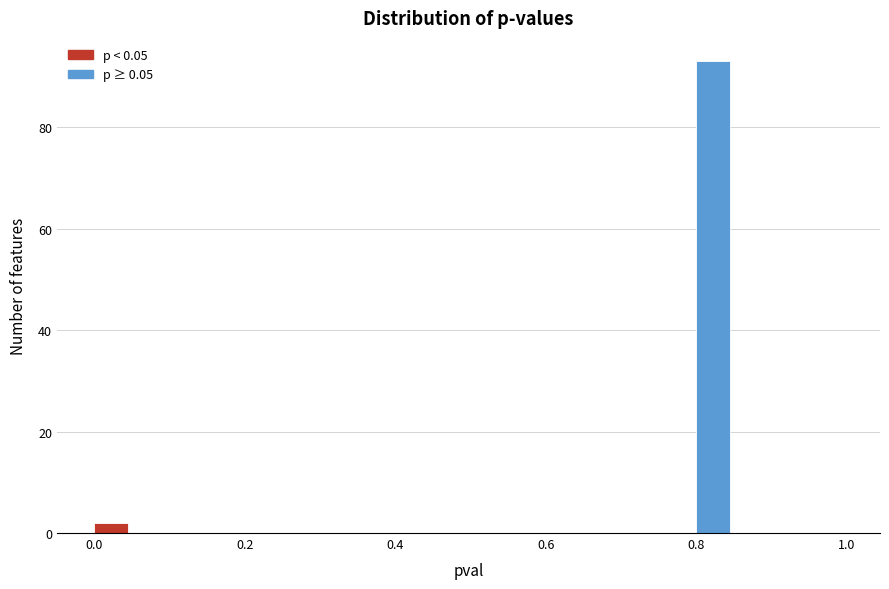

Read against the x-axis, roughly where is the centre of the tallest bar?

0.82